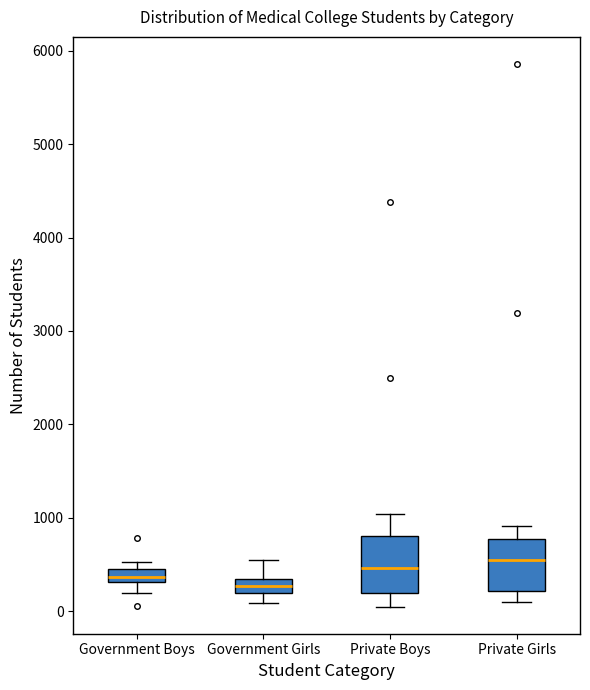

Where does the lower whisker of the box for Government Girls end on the y-axis? The values are not printed on the chart, so give them approximately, as read against the axis.

100